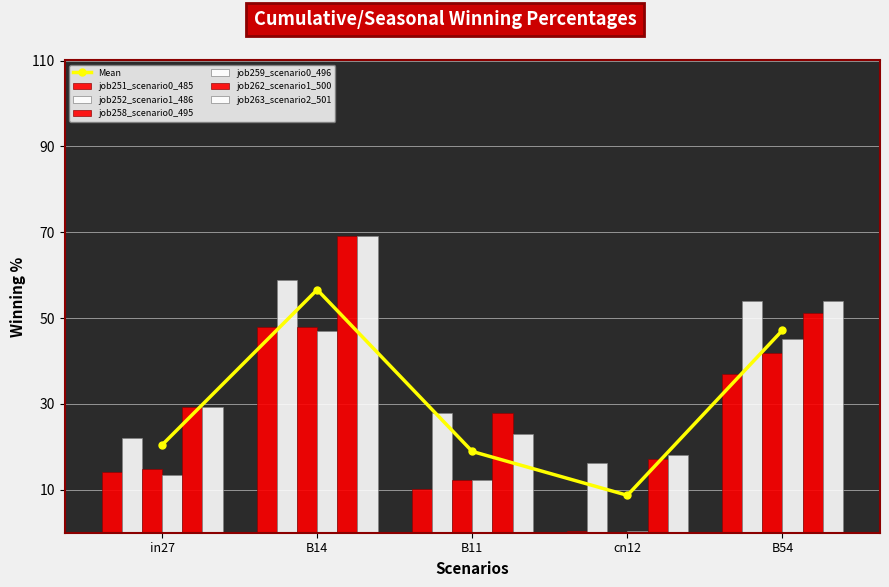

What is the difference between the maximum and minimum values in the job262_scenario1_500 series?

51.9